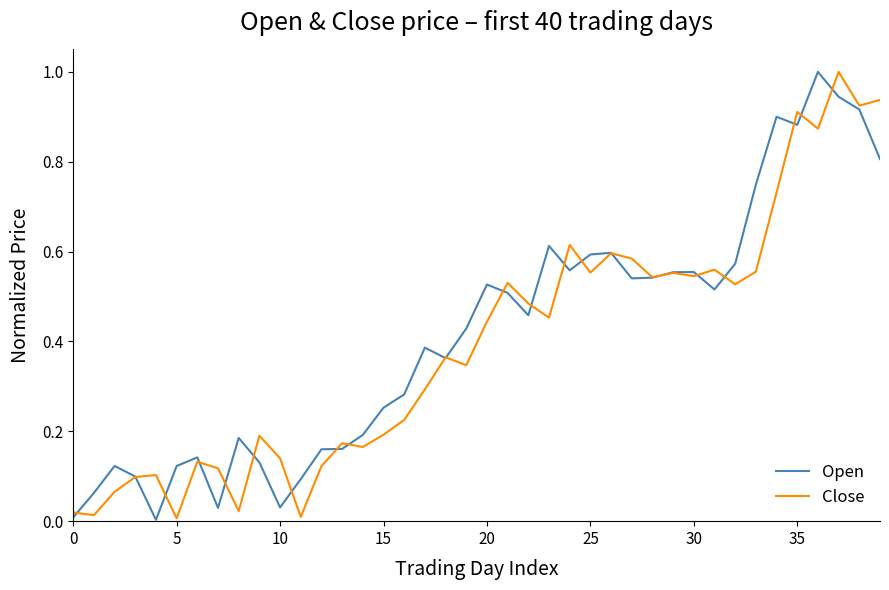

What is the sum of all Close values?

15.7